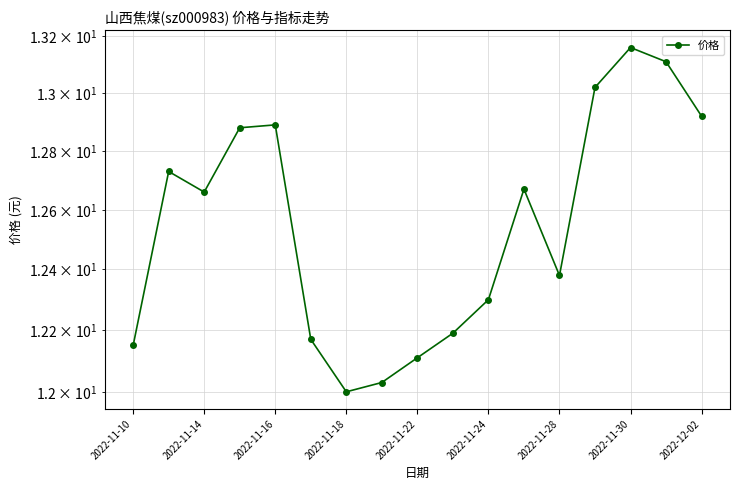

What is the approximate value at 11?

12.7